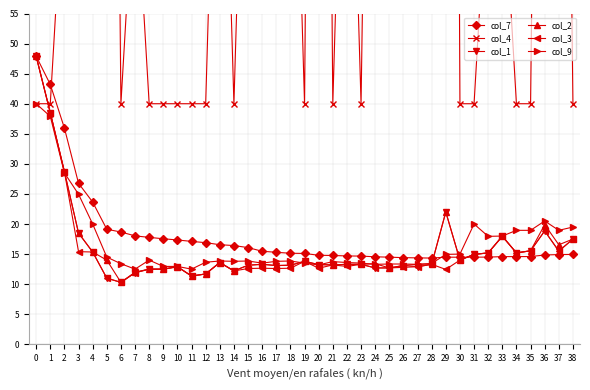

What is the maximum value for col_1?

47.9